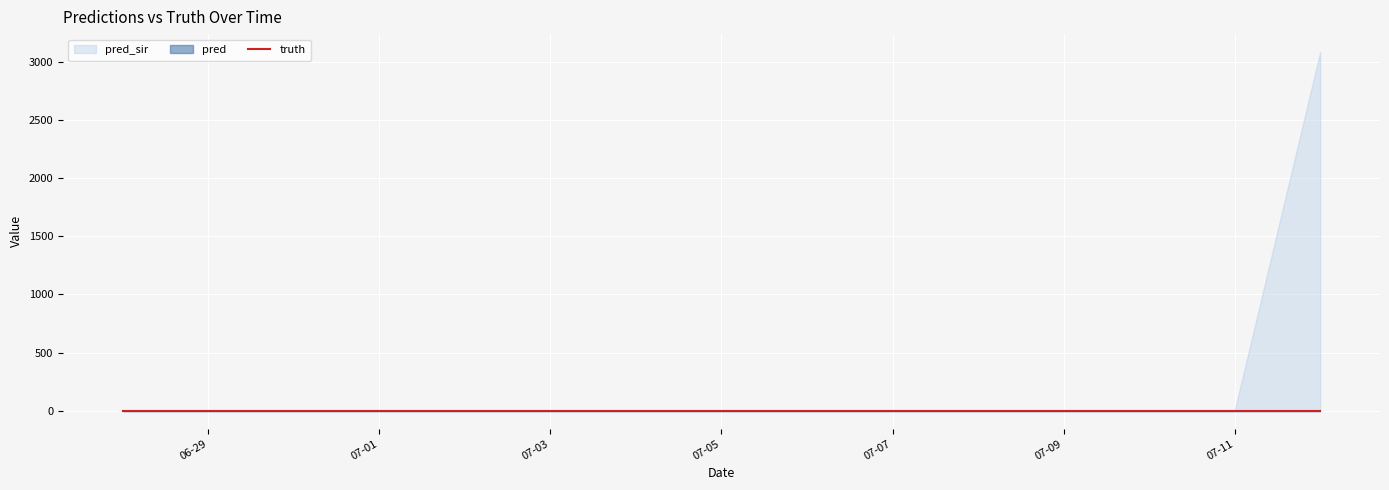

Between 2021-07-08 and 2021-06-28, which is larger?

2021-07-08